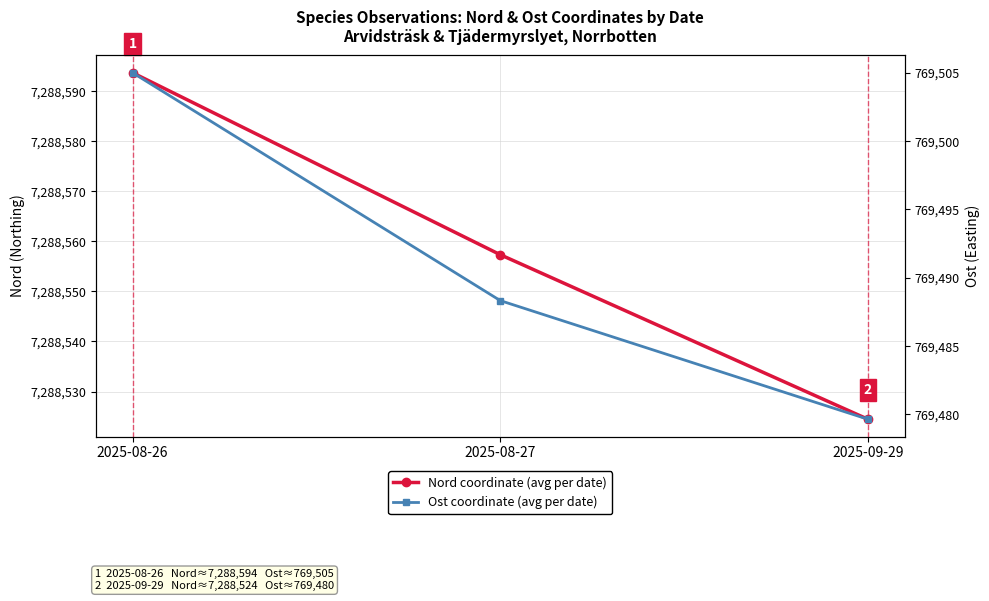

Between 2025-08-26 and 2025-09-29, which series saw the biggest shift?

Nord coordinate (avg per date)